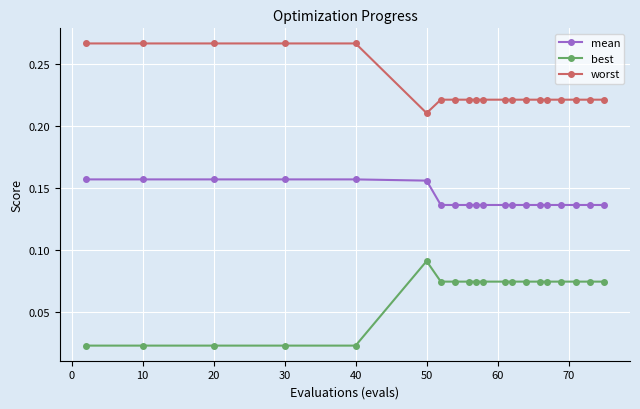

List the series in order of their overall mean, highest first.

worst, mean, best